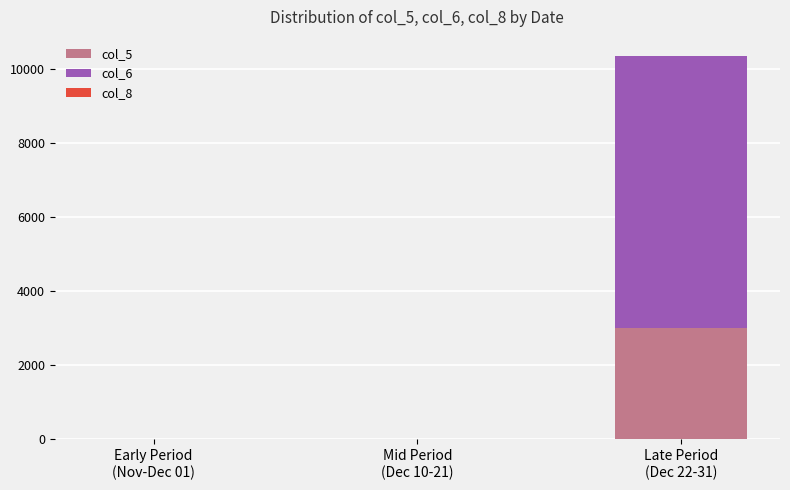

What is the highest value of the col_5 series?

3000